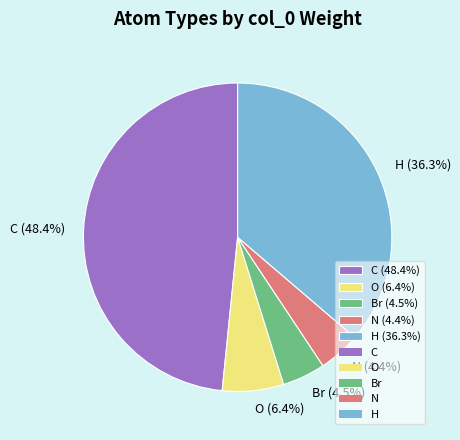

To the nearest percent, what is the average slice percentage?

20%